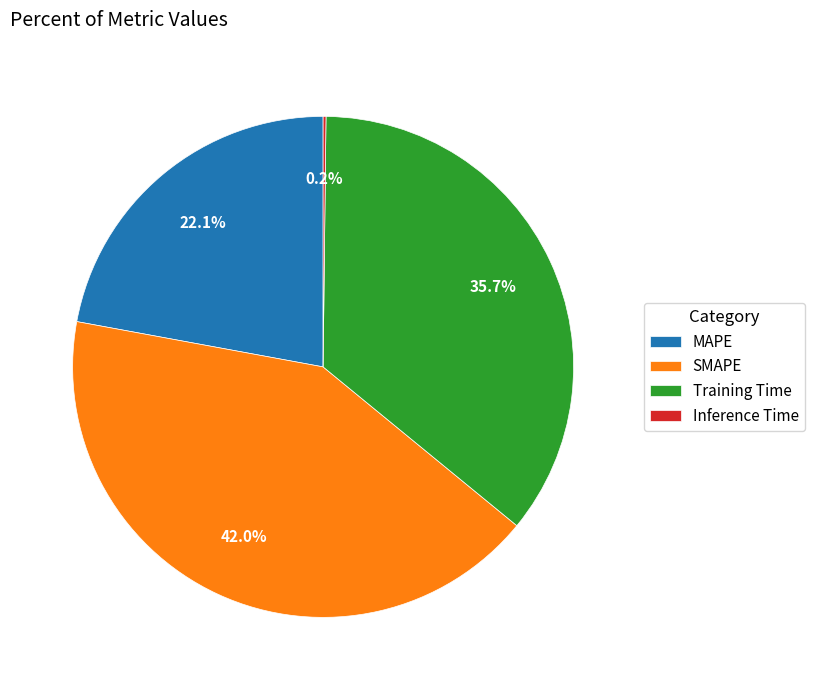

Does MAPE account for over 50% of the chart?

No